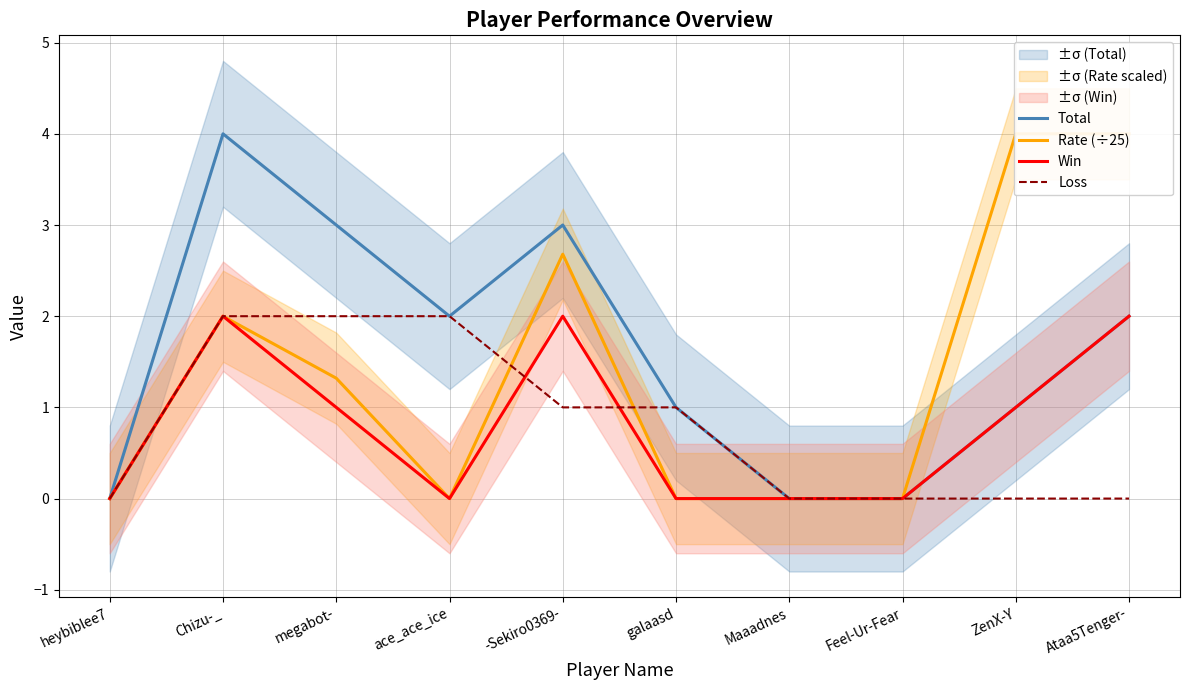

At how many categories does at least one series exceed 2?

5